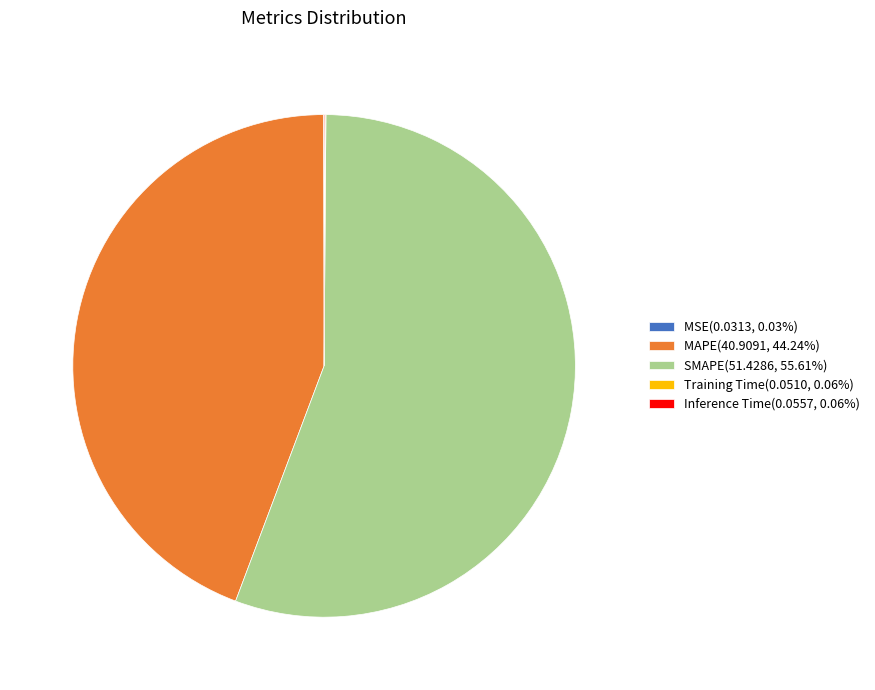

Does SMAPE(51.4286, 55.61%) represent more than half of the total?

Yes